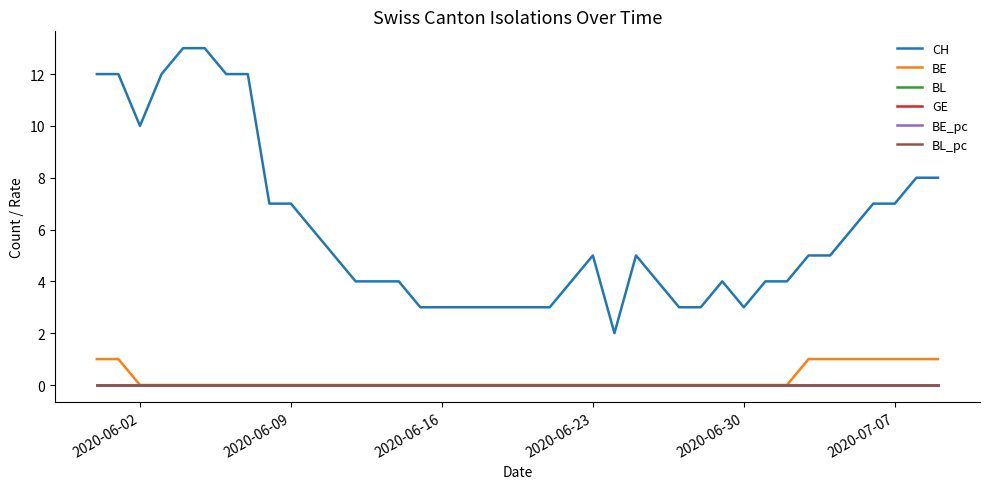

Does the chart display data point markers on the line(s)?

No